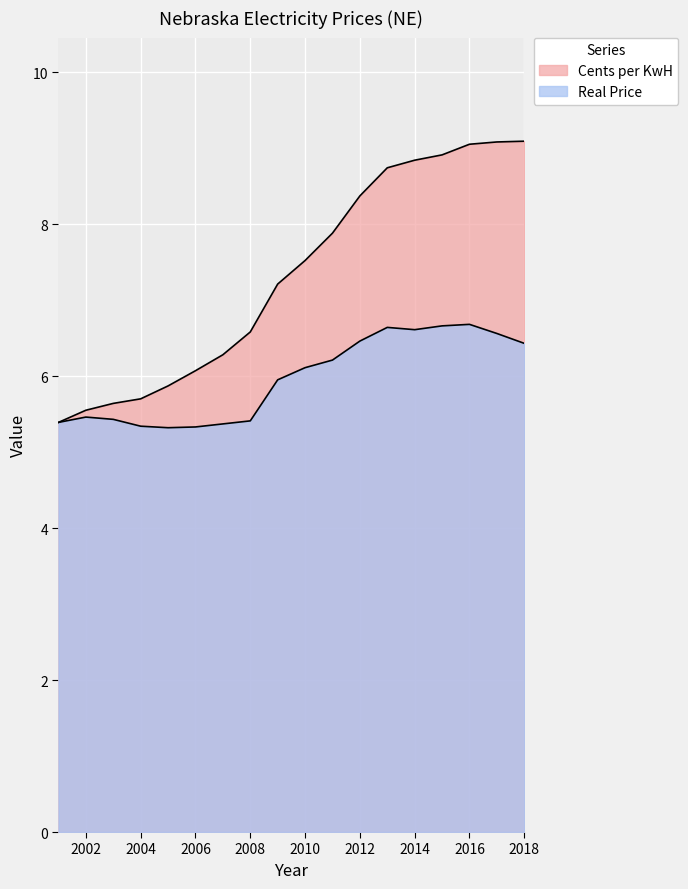

What is the value of the Real Price point at the 15th from the left?

6.7